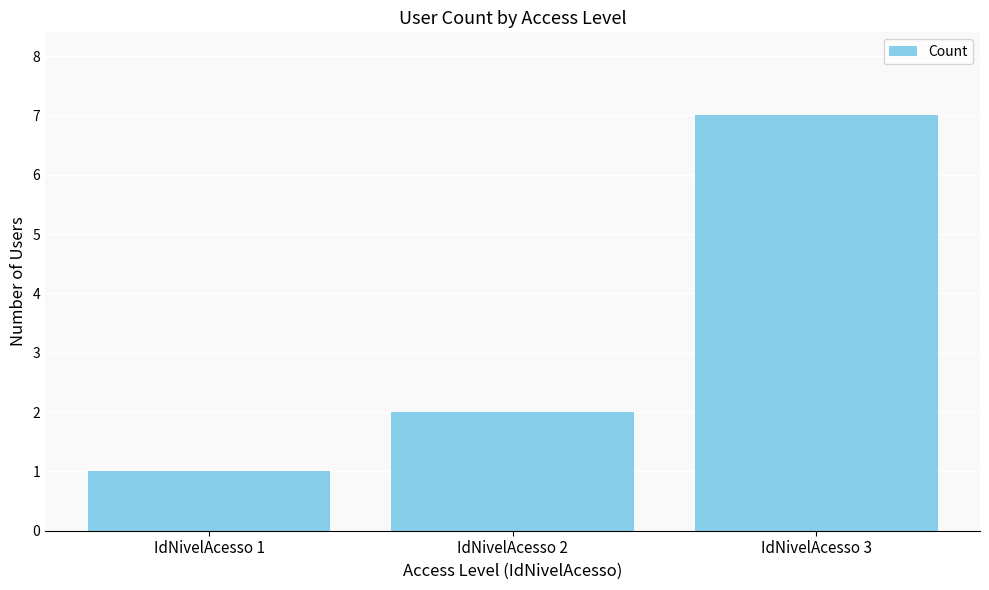

Which category has the lowest value across all series?

IdNivelAcesso 1